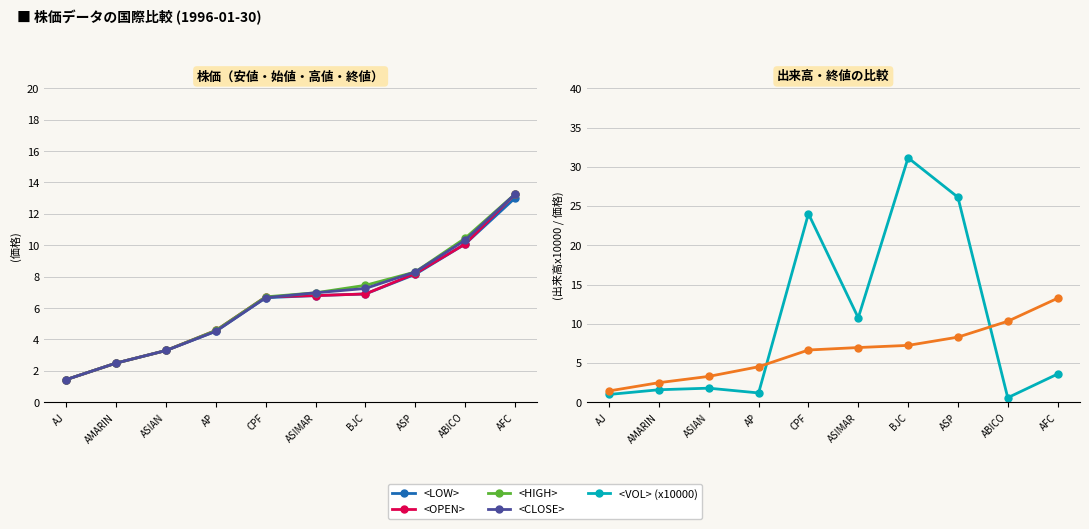

Which series has the largest total across all categories?

<VOL> (x10000)